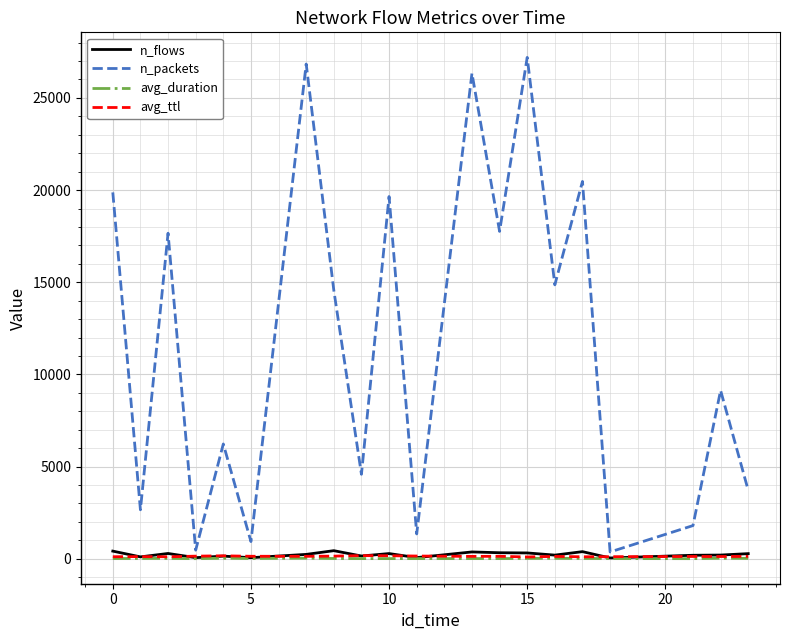

What is the greatest value displayed?

27198.0